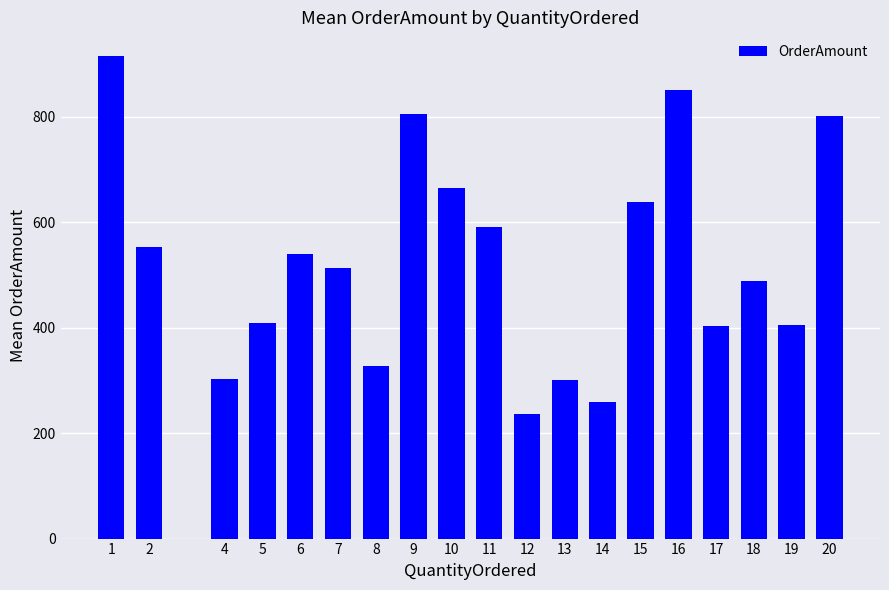

The value at 15 is 1128.6. True or false?

False